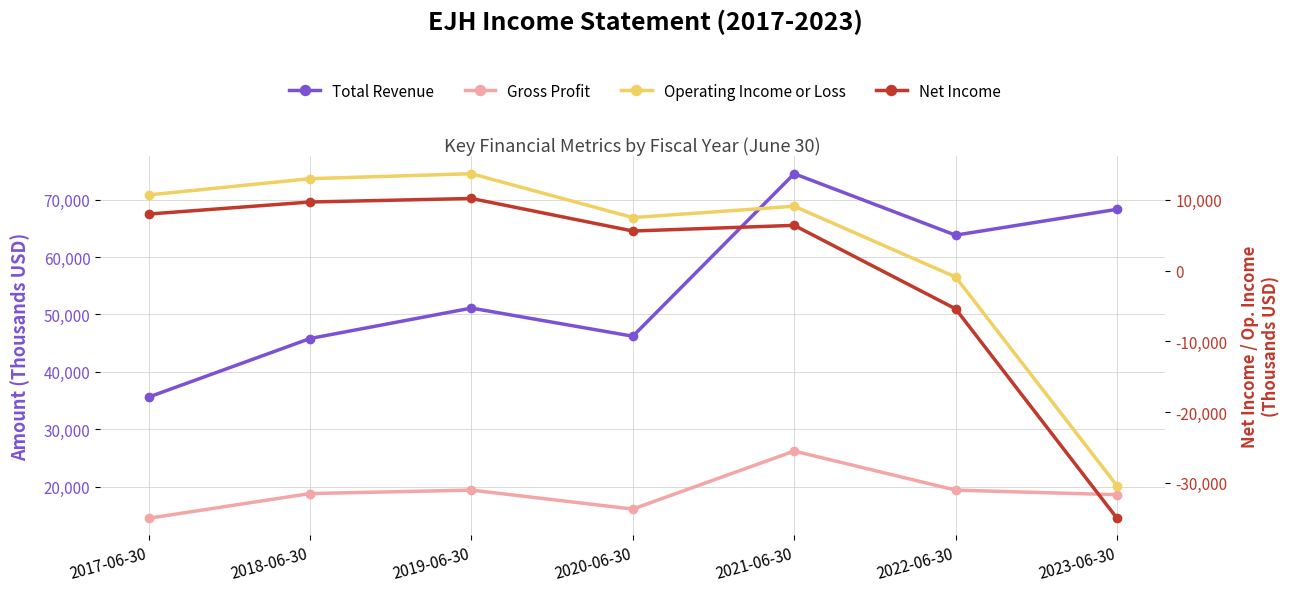

What is the sum of all Operating Income or Loss values?

22700